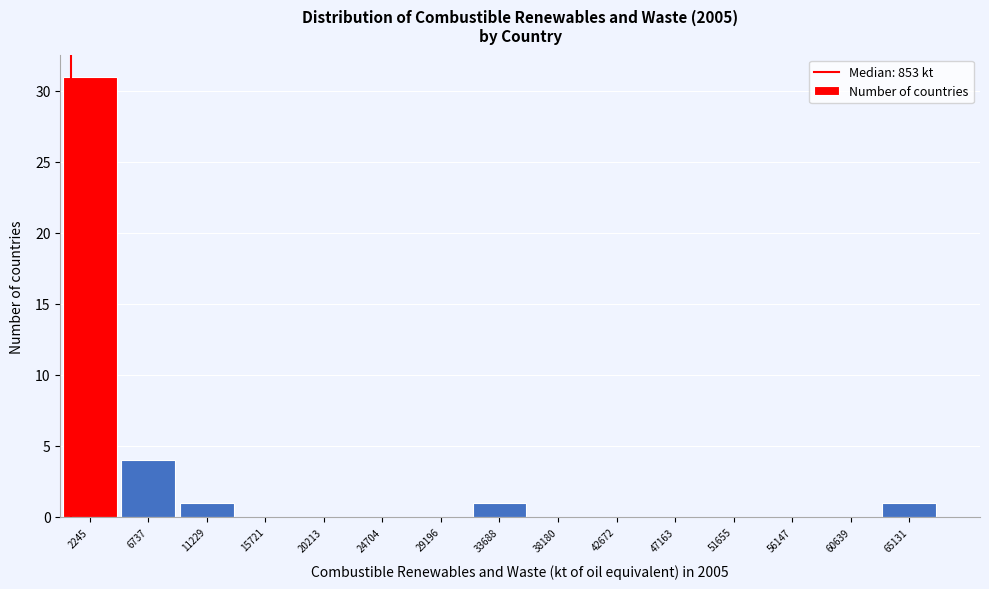

How tall is the bar that spans 63000 to 67500 on the x-axis? Neither the bar edges nor the heights are printed on the chart, so give them approximately, as read against the axes.

1